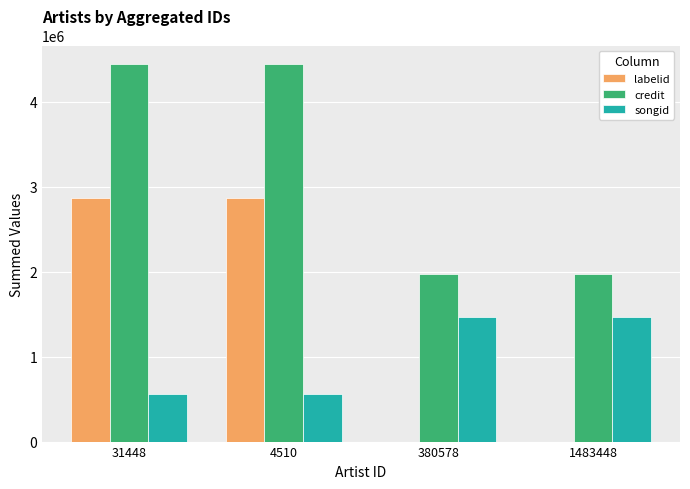

What is the maximum value shown in the chart?

4437198